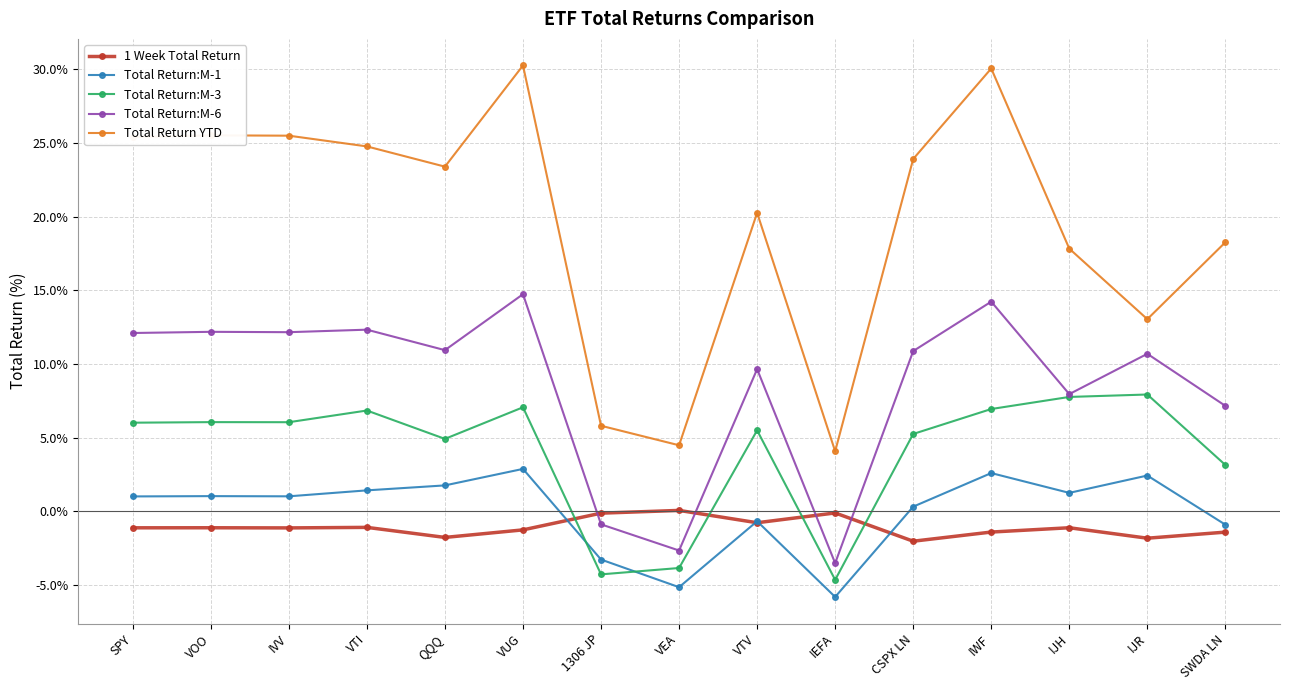

Where does the Total Return:M-6 series first go above 10?

SPY